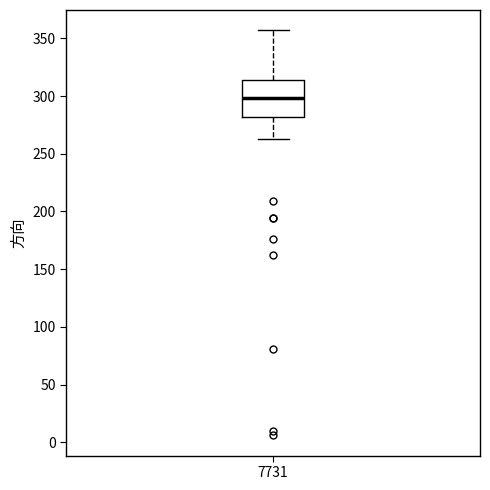

Read this box plot against the y-axis: the position of the median line, the range covered by the box, and the ends of both whiskers. The values are not printed on the chart, so give them approximately, as read against the axis.

median 300, box 280 to 315, whiskers 265 to 355